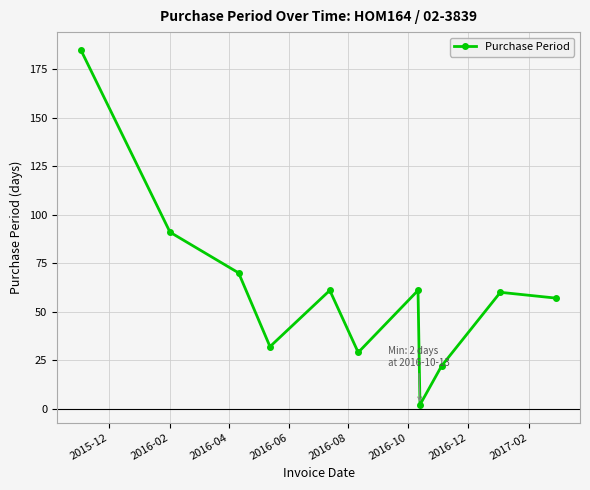

True or false: there are more than 1 points higher than both neighbors.

True